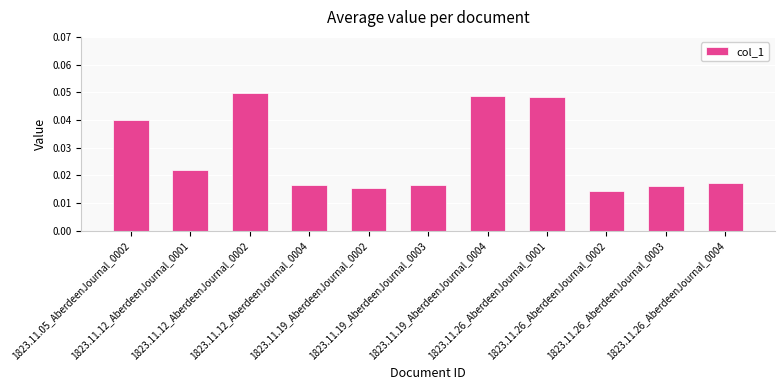

What is the sum of all values?

0.3